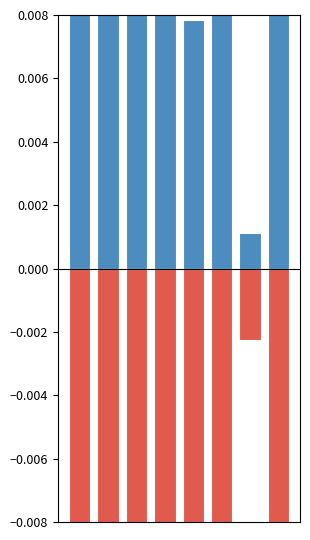

What are all the series names shown in the legend?

Survived, Not_Survived